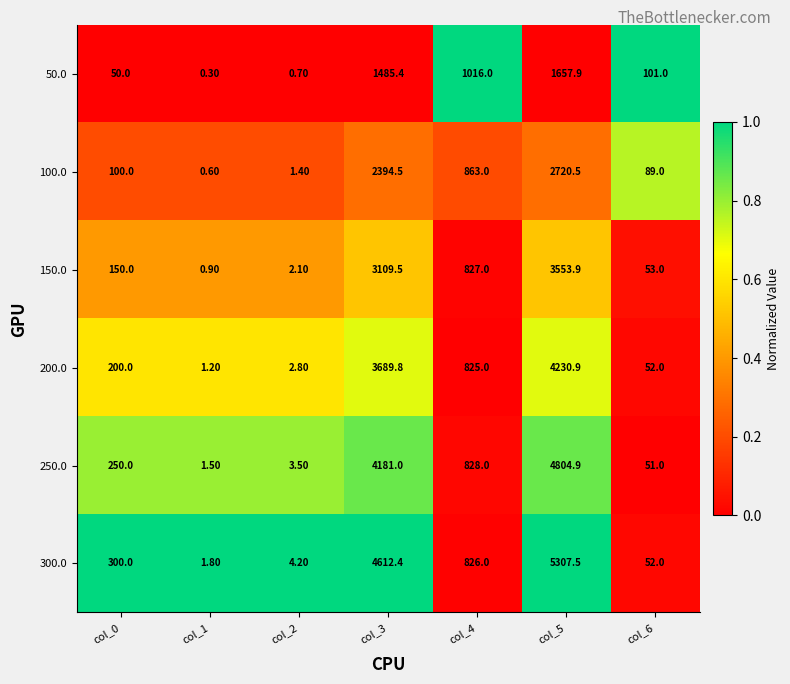

What is the difference between the maximum and minimum values in the 250.0 series?

4803.4